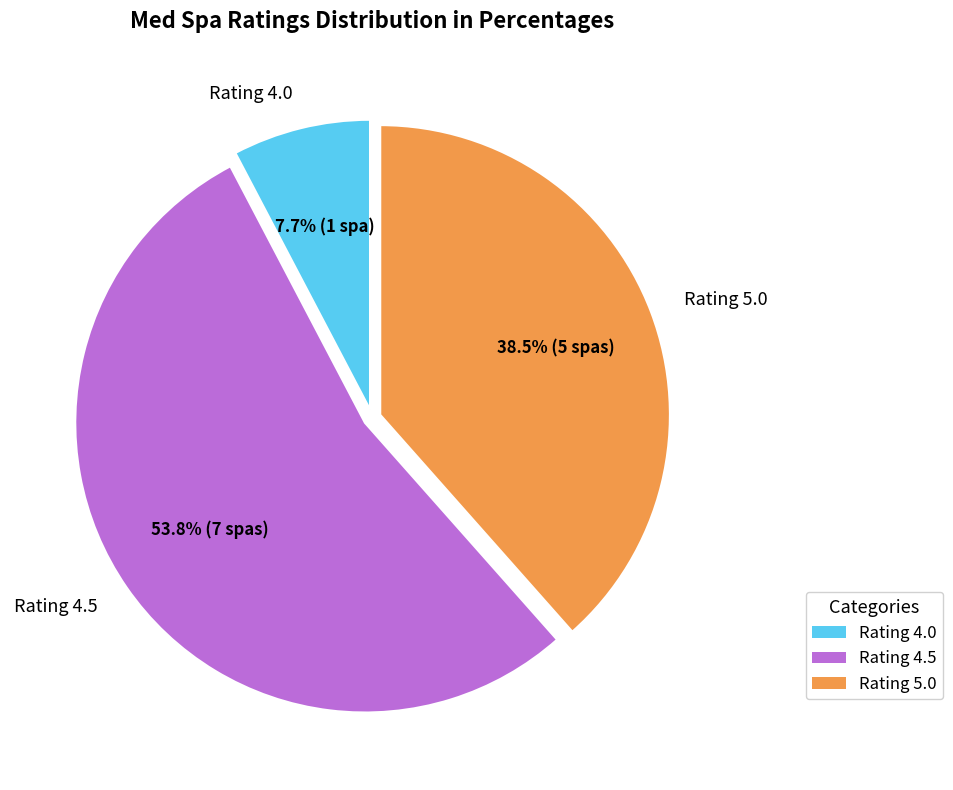

Is there a majority slice in this chart?

Yes